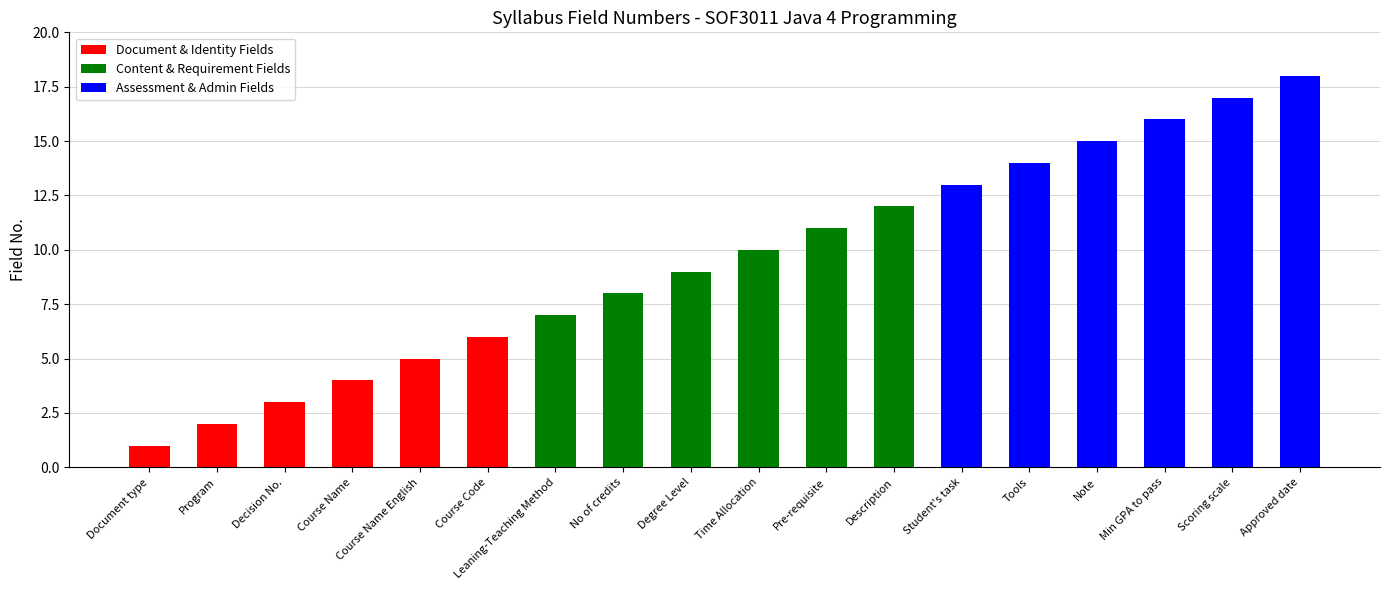

True or false: Content & Requirement Fields has a value of 13 at Time Allocation.

False